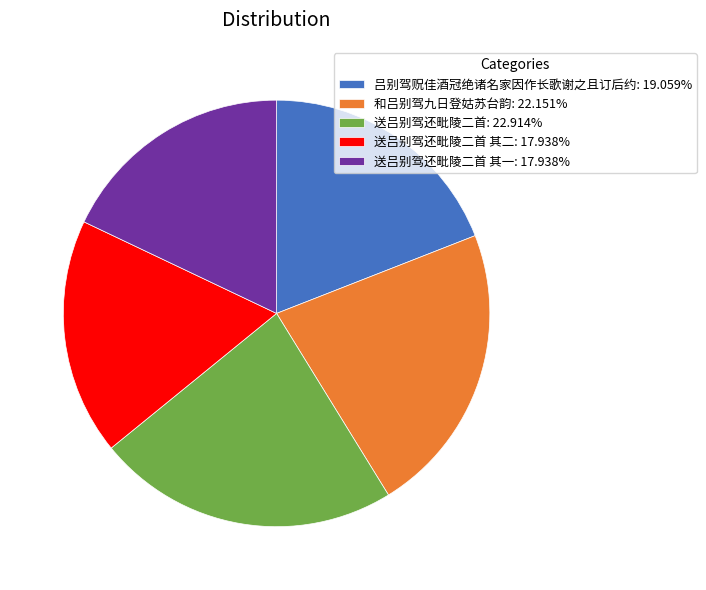

Is there a majority slice in this chart?

No